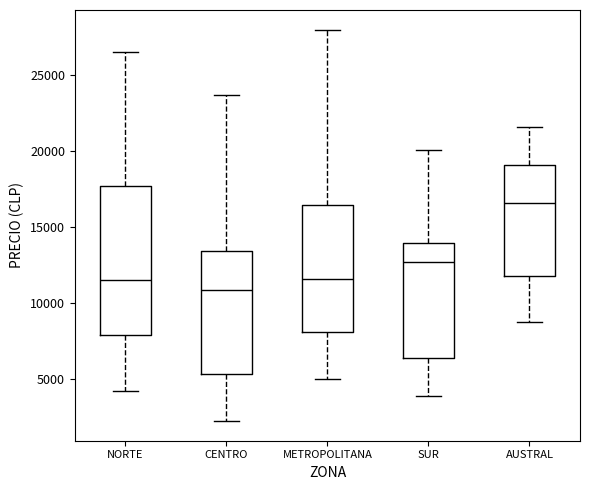

Reading left to right, transcribe this box plot: for each box, give where its median line is, the range the box spans, and where its two whiskers end, as read against the y-axis. The values are not printed on the chart, so give them approximately, as read against the axis.

NORTE: median 11500, box 8000 to 17500, whiskers 4000 to 26500
CENTRO: median 11000, box 5500 to 13500, whiskers 2000 to 23500
METROPOLITANA: median 11500, box 8000 to 16500, whiskers 5000 to 28000
SUR: median 12500, box 6500 to 14000, whiskers 4000 to 20000
AUSTRAL: median 16500, box 12000 to 19000, whiskers 9000 to 21500